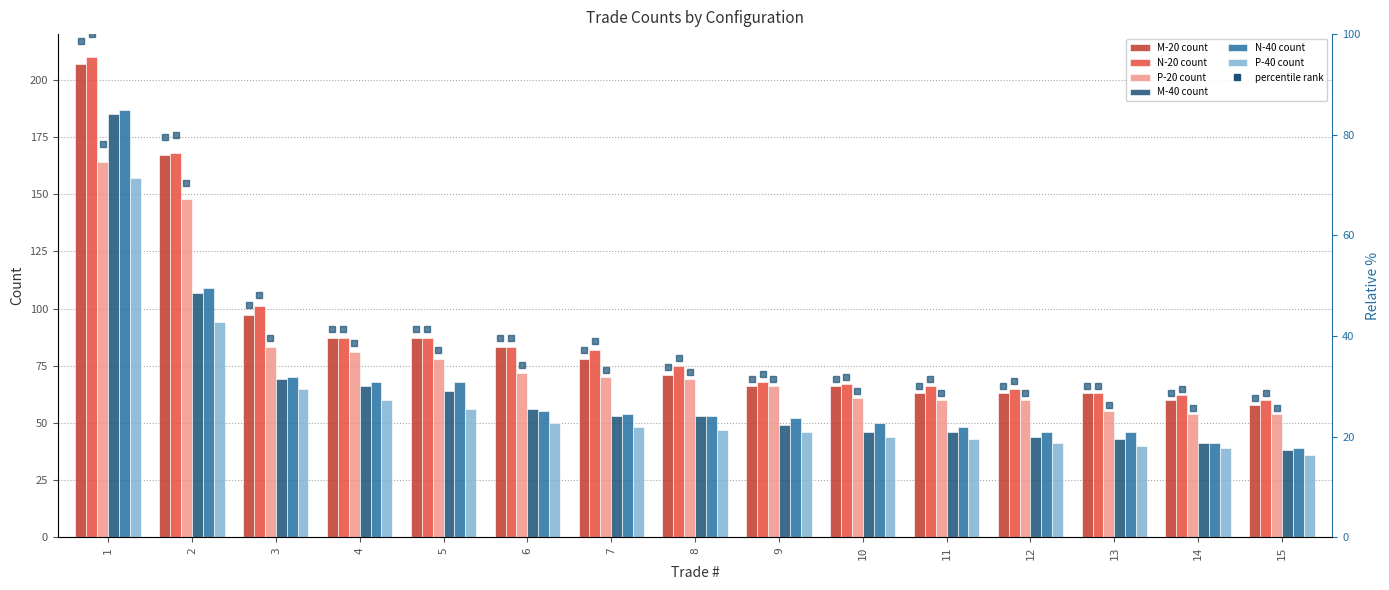

True or false: M-40 count has a value of 97 at 5.

False